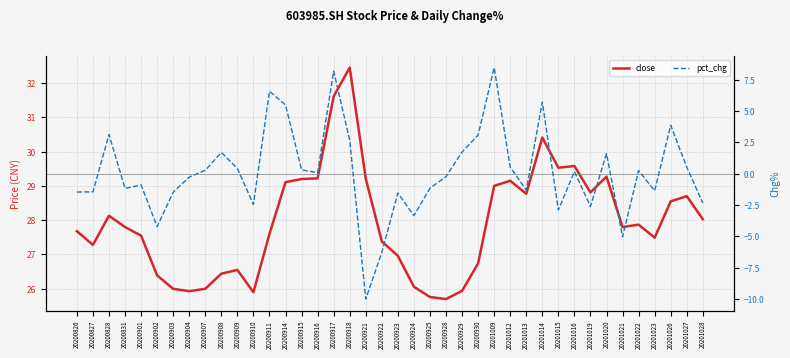

How many lines are shown in the chart?

2